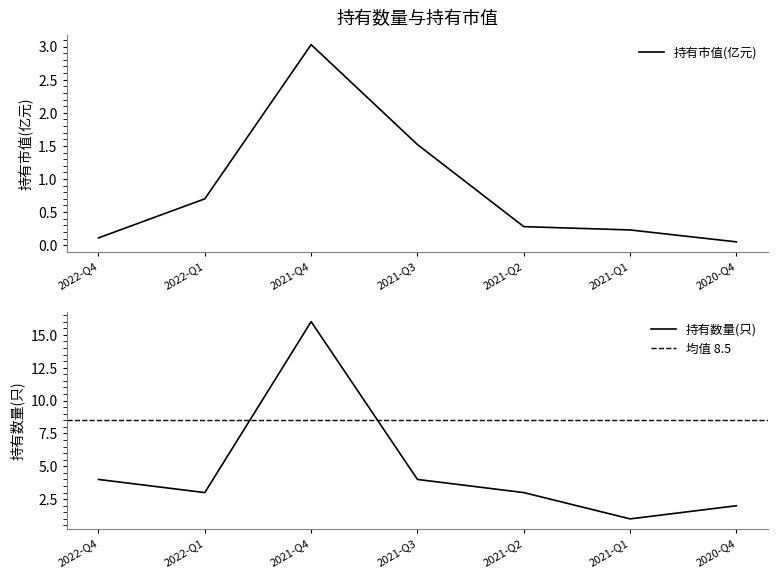

True or false: 持有数量(只) and 持有市值(亿元) intersect in this chart.

False